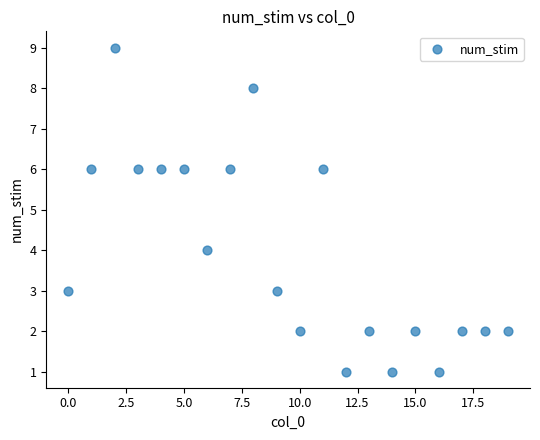

What is the range of Y values (max minus min)?

8